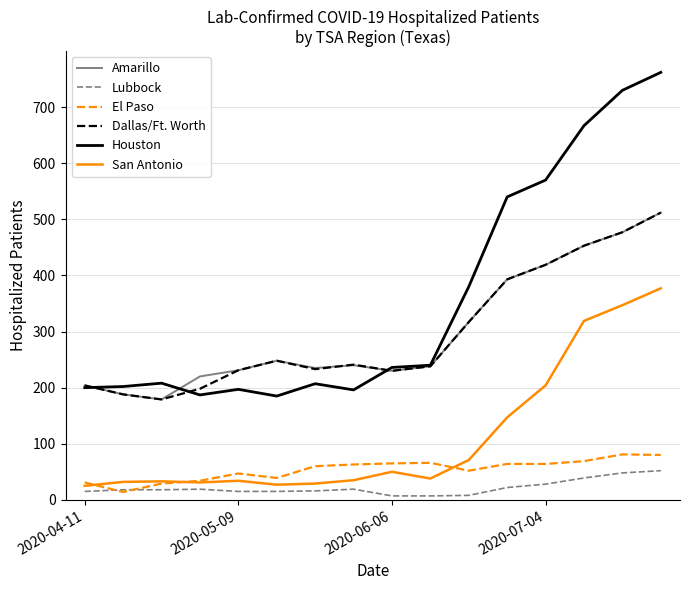

What is the maximum value shown in the chart?

762